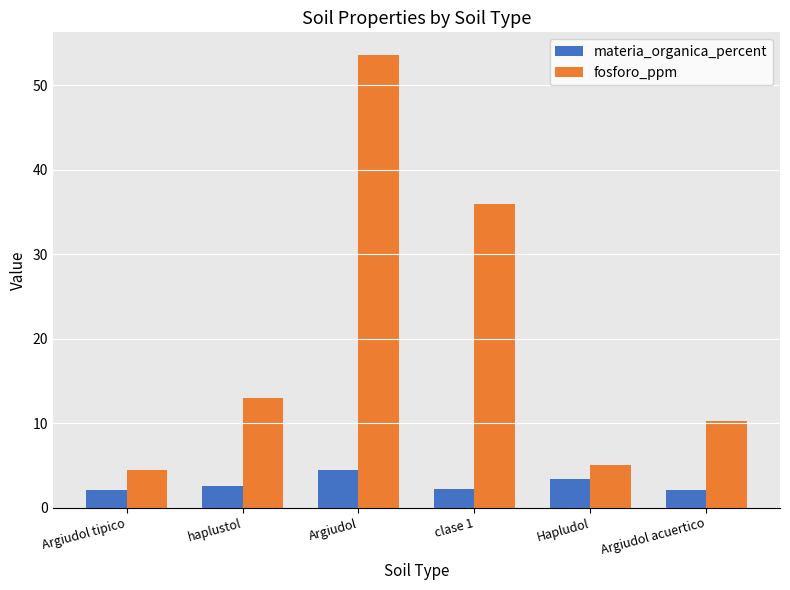

Which series has the largest range (max minus min)?

fosforo_ppm